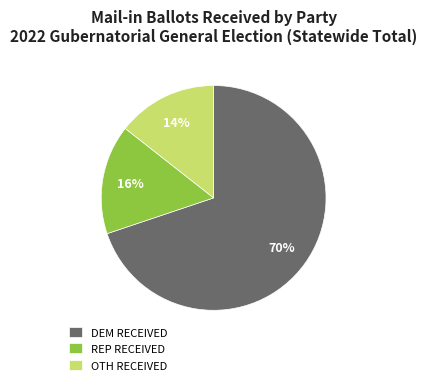

The OTH RECEIVED slice represents 14% of the pie. True or false?

True